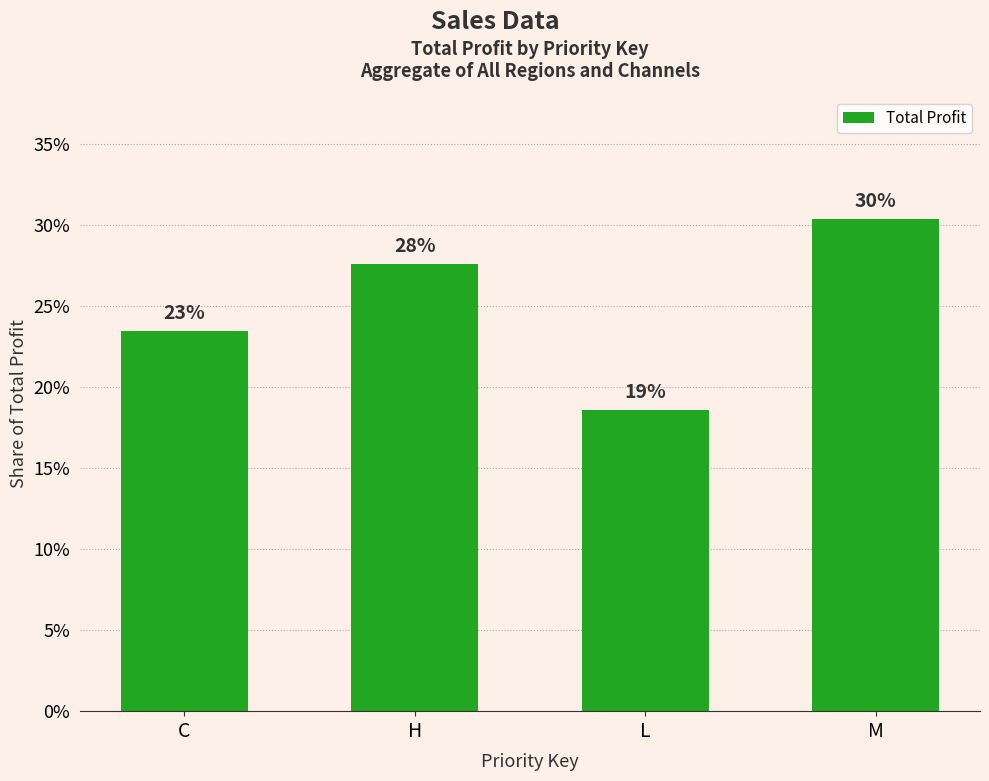

Does the chart contain any negative values?

No